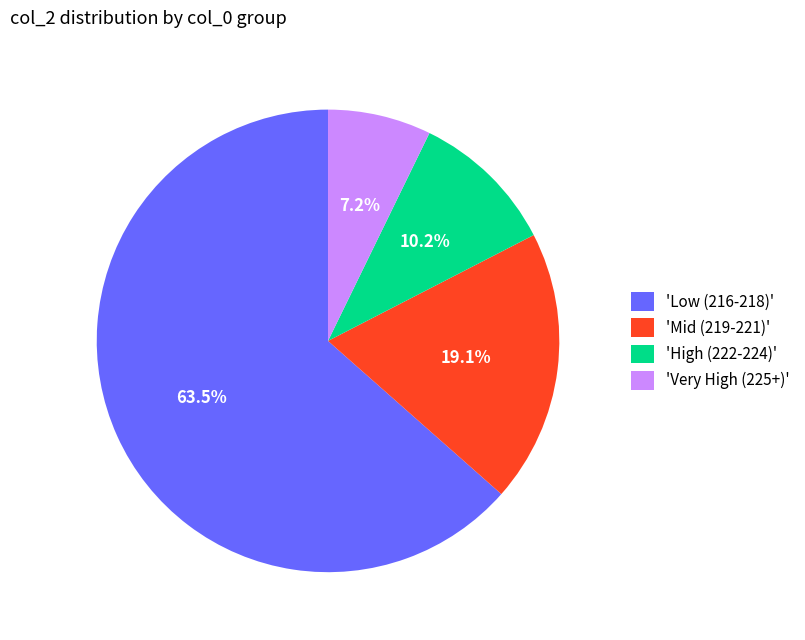

Approximately how many times larger is the value at 'Very High (225+)' compared to 'High (222-224)'?

0.7